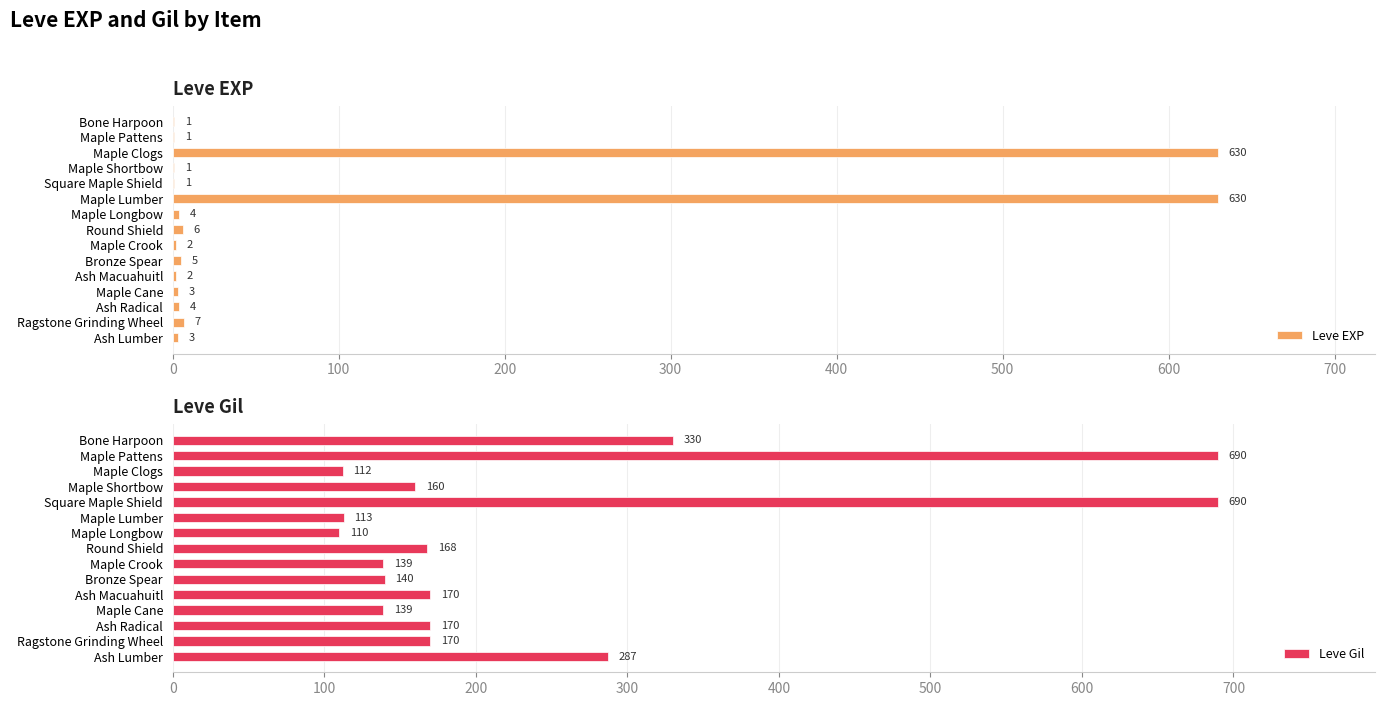

What is the minimum value for Leve EXP?

1